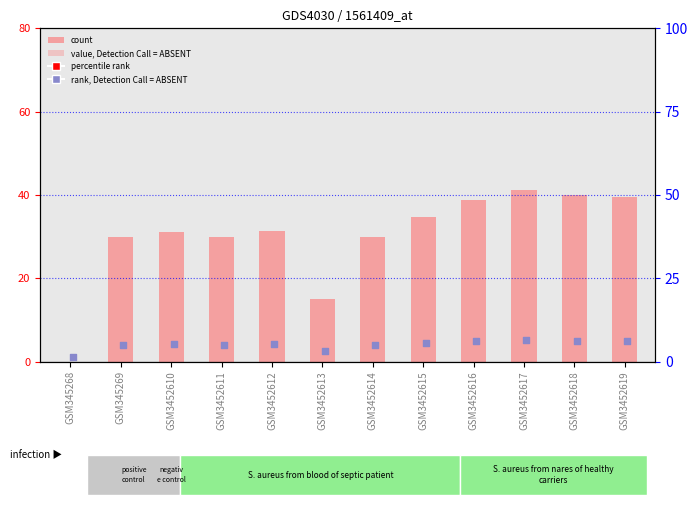

Is the value of TBar at GSM345268 greater than the value of rank at GSM3452614?

No